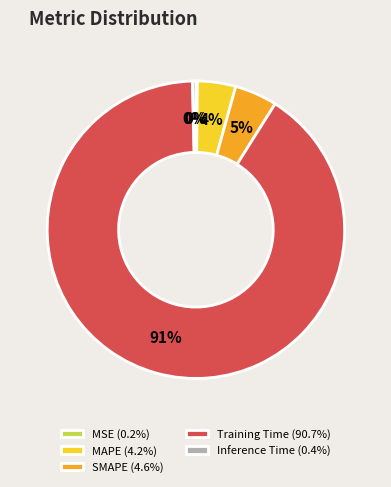

True or false: SMAPE accounts for 5% of the total.

True